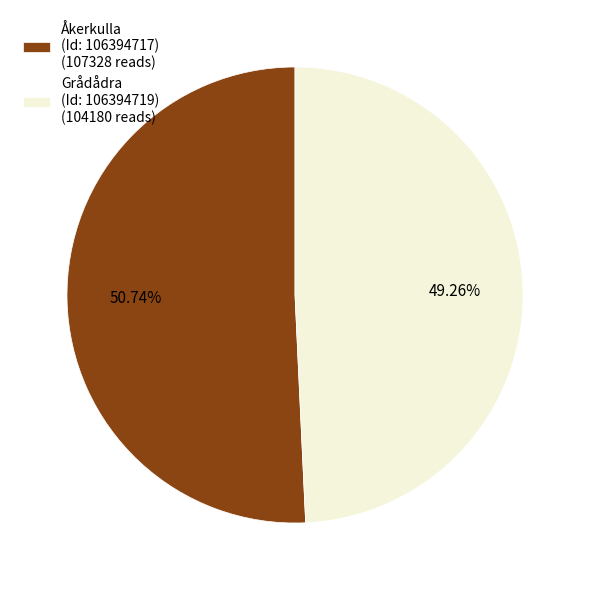

What is the ratio of the value at Grådådra (Id: 106394719) (104180 reads) to the value at Åkerkulla (Id: 106394717) (107328 reads)?

1.0